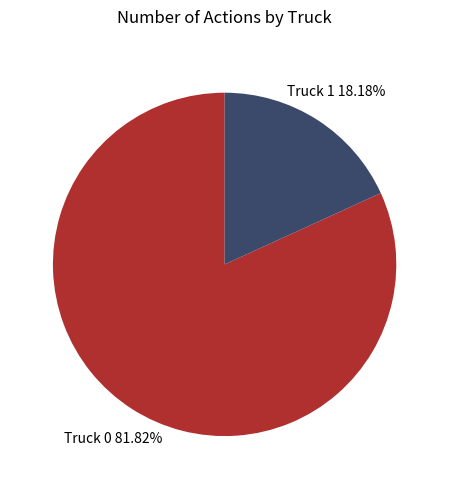

To the nearest percent, what is the average slice percentage?

50%